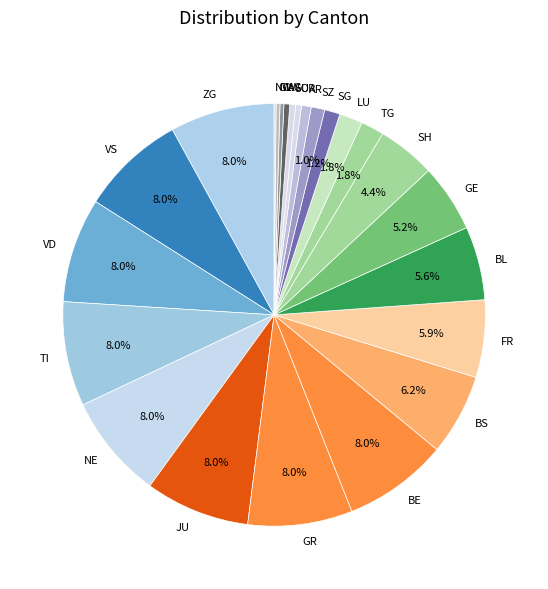

Does GR account for over 50% of the chart?

No